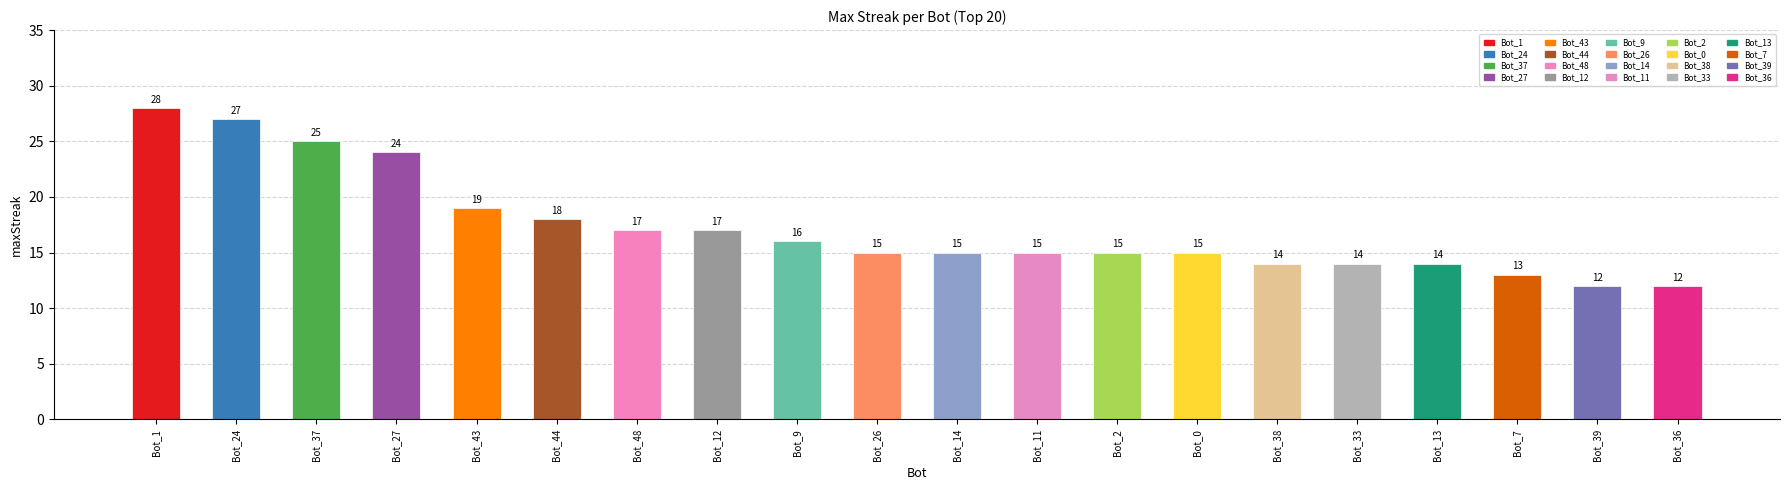

The value at Bot_0 is 21. True or false?

False